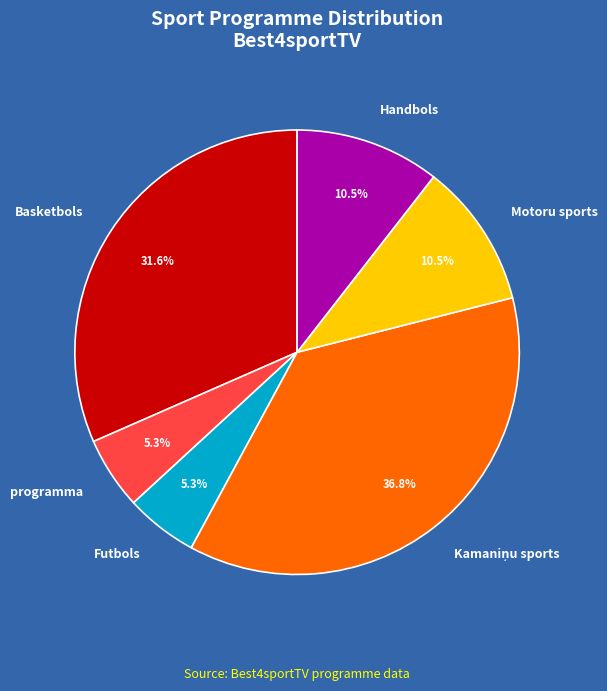

What percentage do Basketbols and Motoru sports together represent?

42.1%